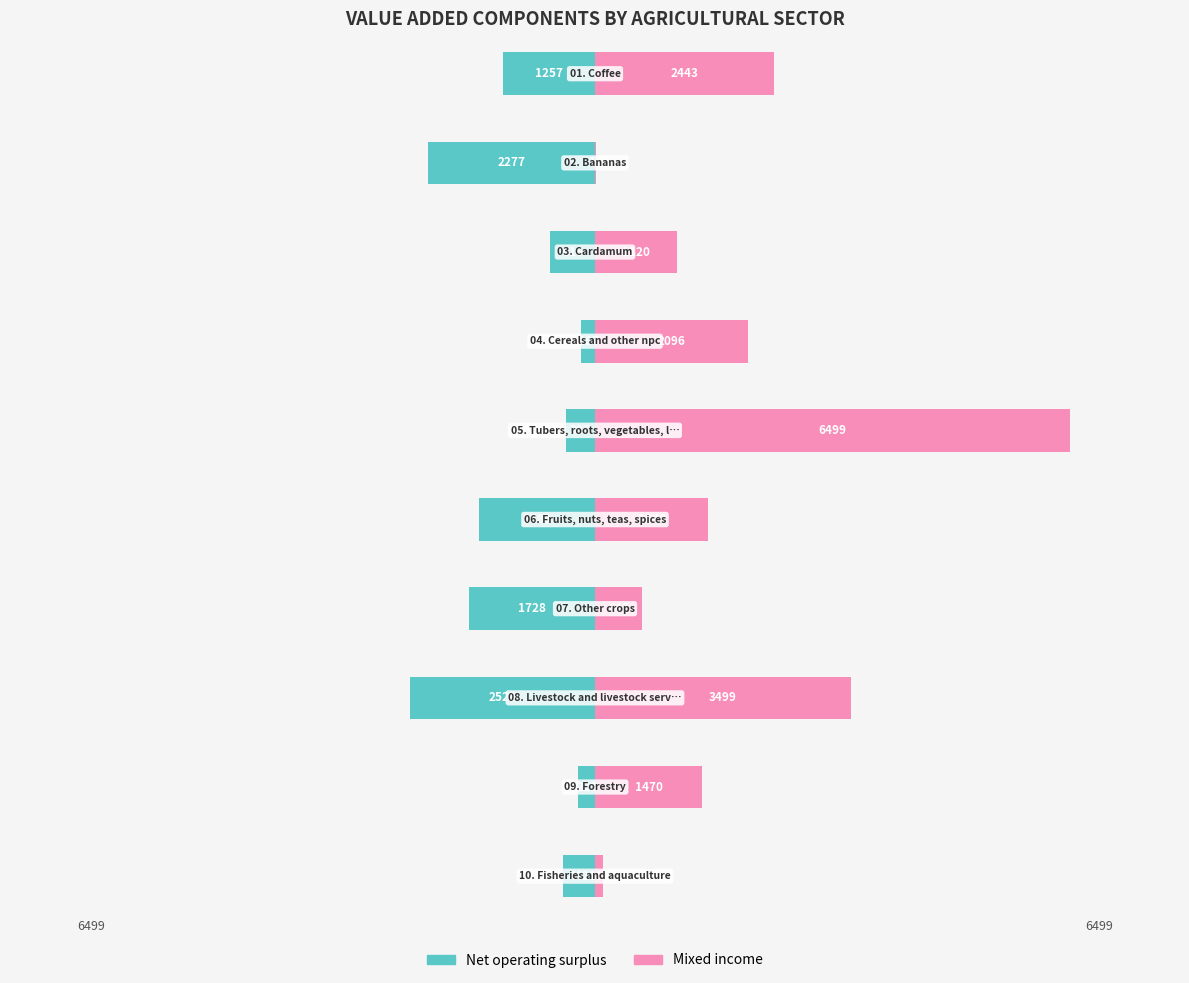

At which category is the sum across all series the highest?

05. Tubers, roots, vegetables, legumes